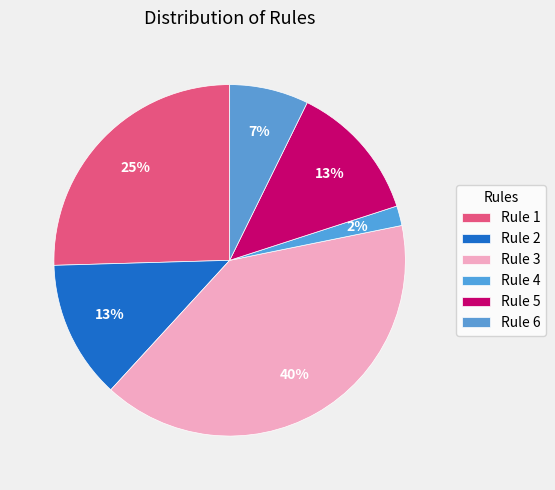

Count the number of slices in the pie.

6